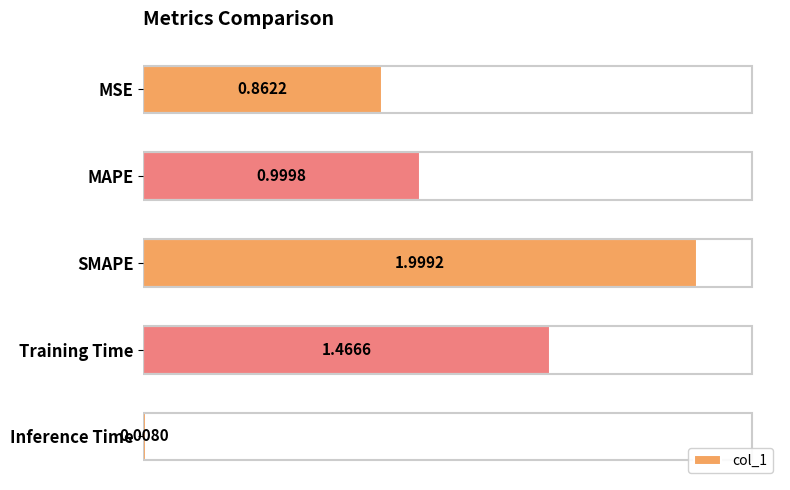

What is the sum of all values?

5.3